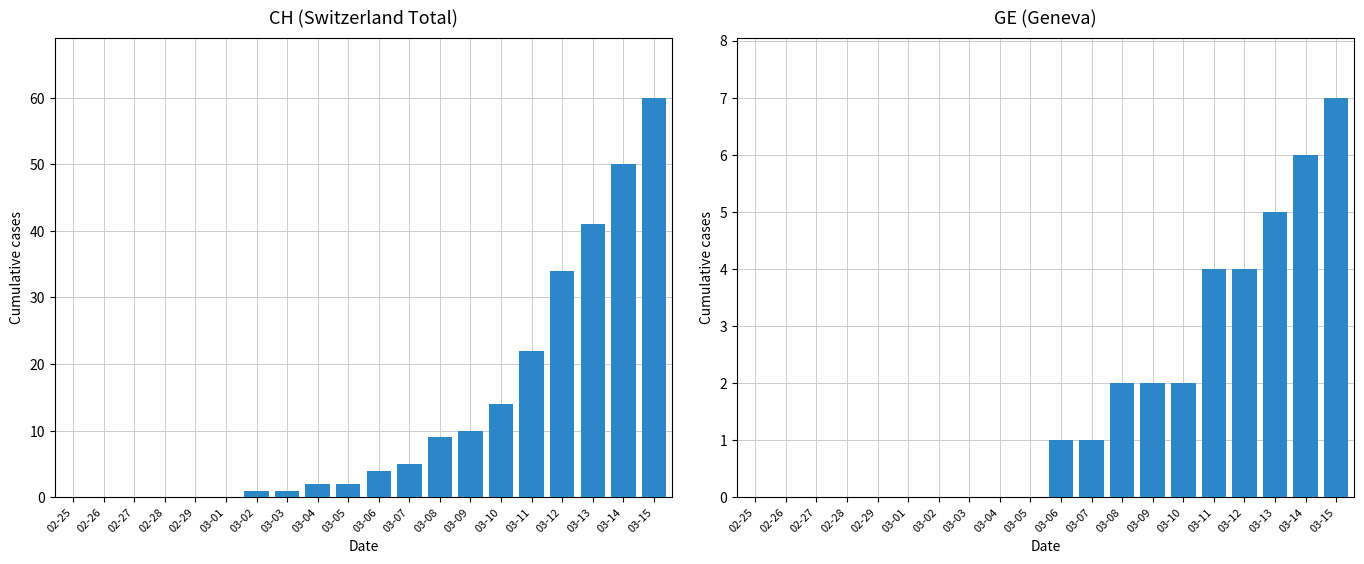

Is it true that CH equals 3 at 03-05?

False